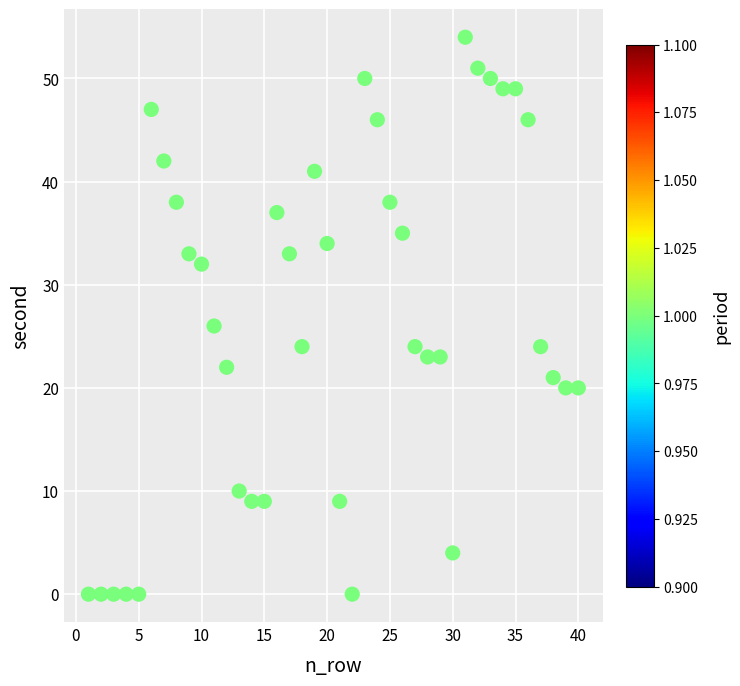

What is the range of Y values (max minus min)?

54